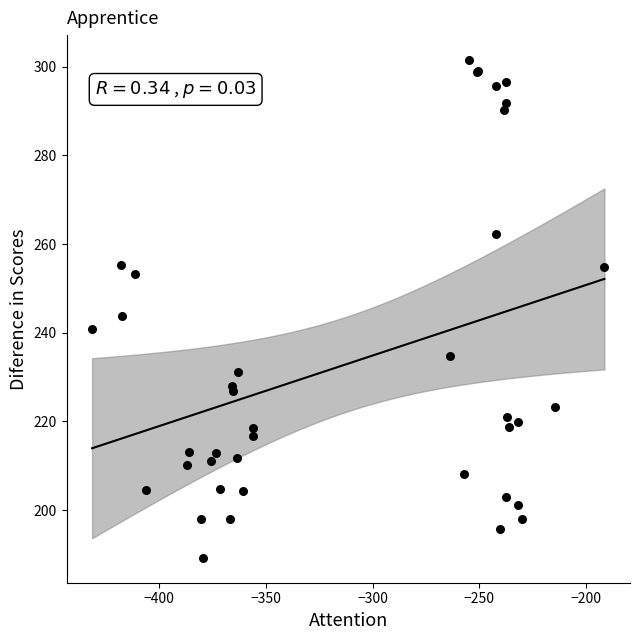

What Y value in the scatter plot is closest to 245?

243.7